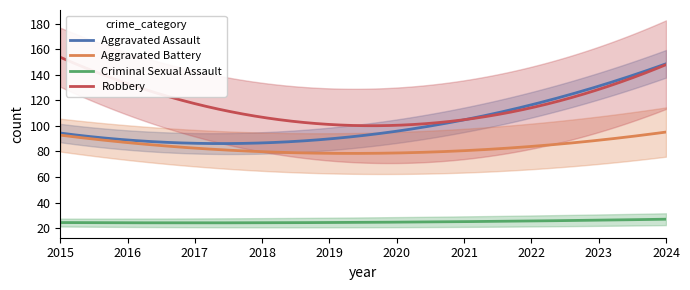

Rank the series by their average value, from highest to lowest.

Robbery, Aggravated Assault, Aggravated Battery, Criminal Sexual Assault